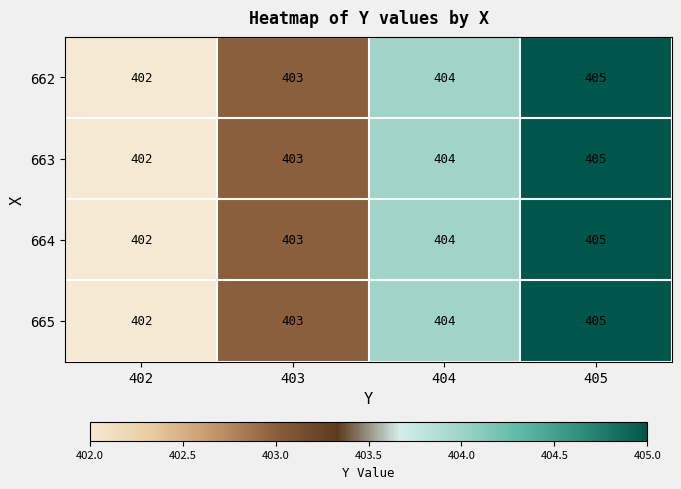

Reading right to left, what are all the values shown in this chart?

662: 405	404	403	402
663: 405	404	403	402
664: 405	404	403	402
665: 405	404	403	402